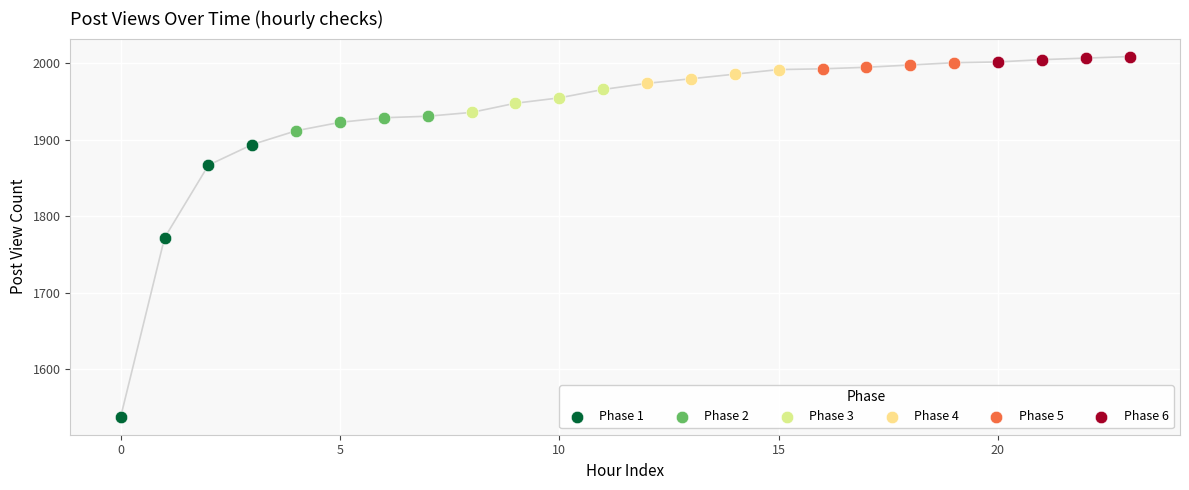

Which series has the largest Y range (max minus min)?

Phase 1